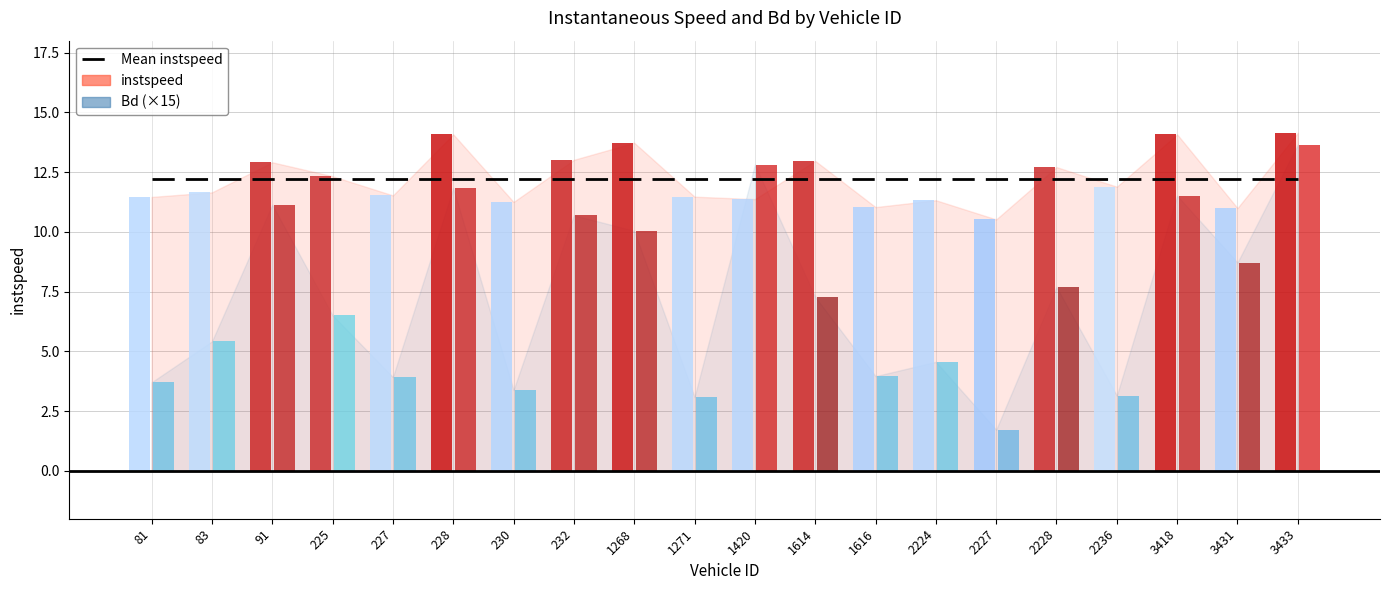

What are all the series names shown in the legend?

Mean instspeed, instspeed, Bd (×15)